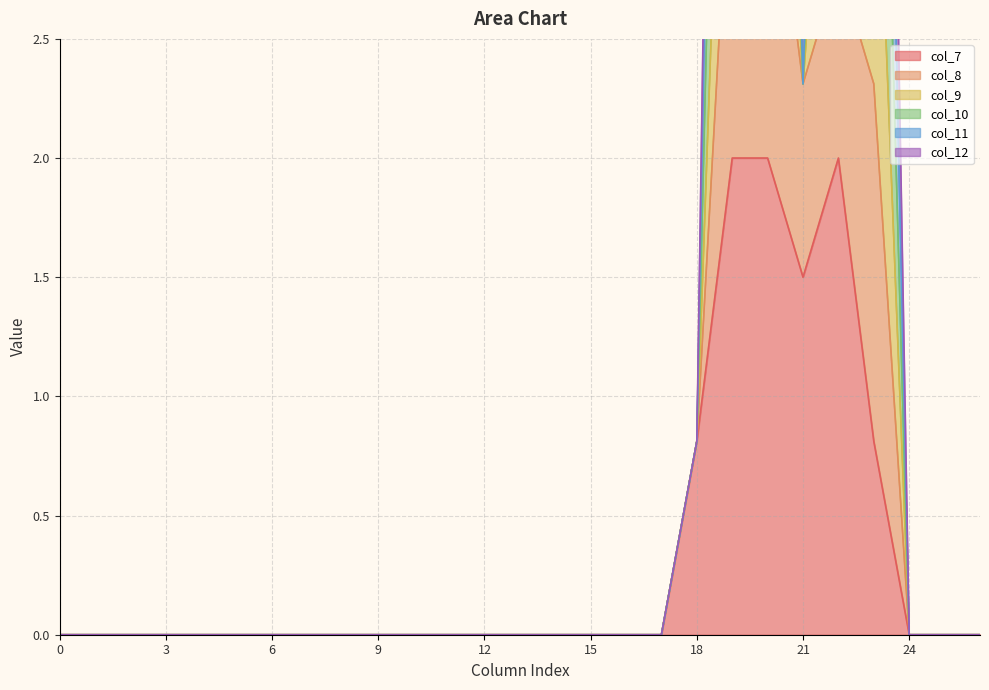

True or false: col_7 and col_10 intersect in this chart.

False